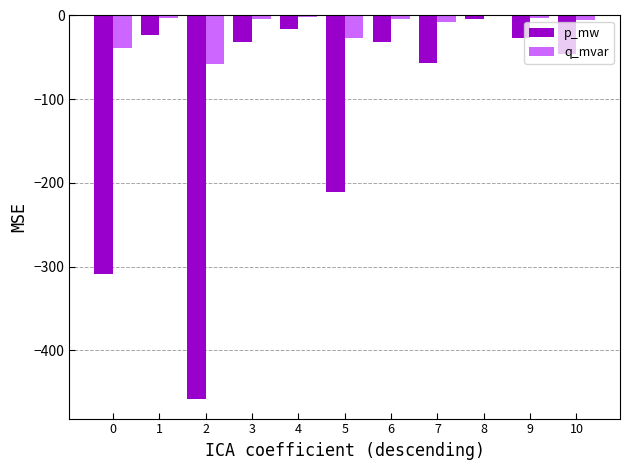

Which series has the largest total across all categories?

q_mvar